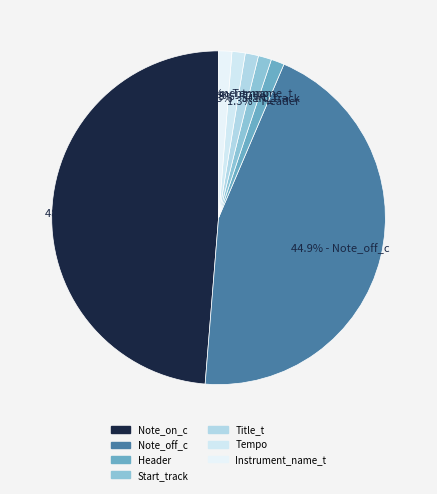

Is there any slice that represents more than half of the pie?

No